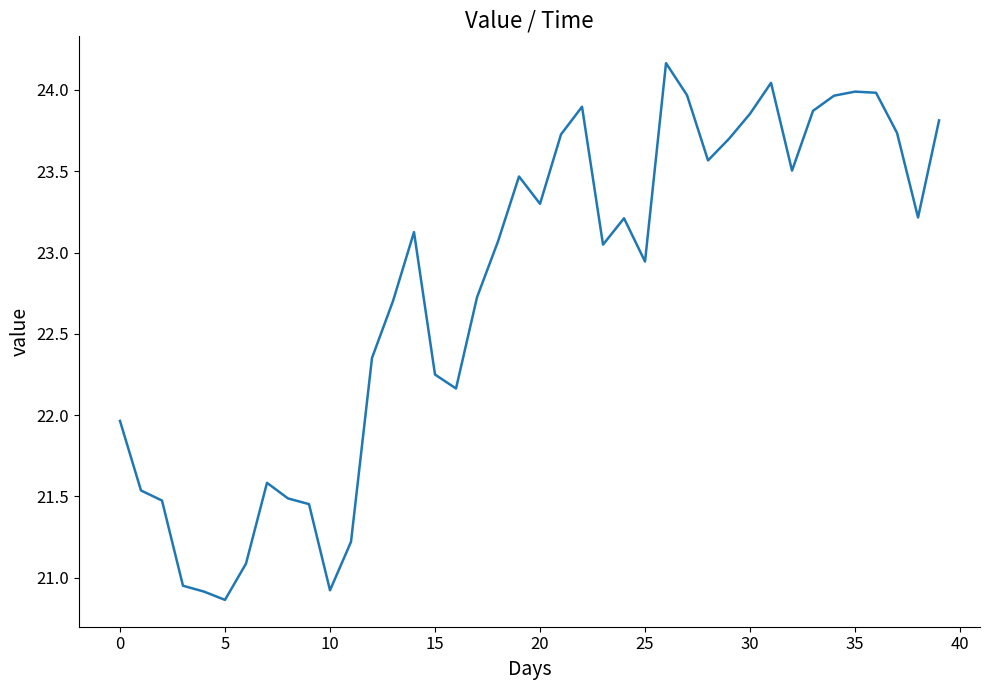

What is the difference between the maximum and minimum values?

3.3